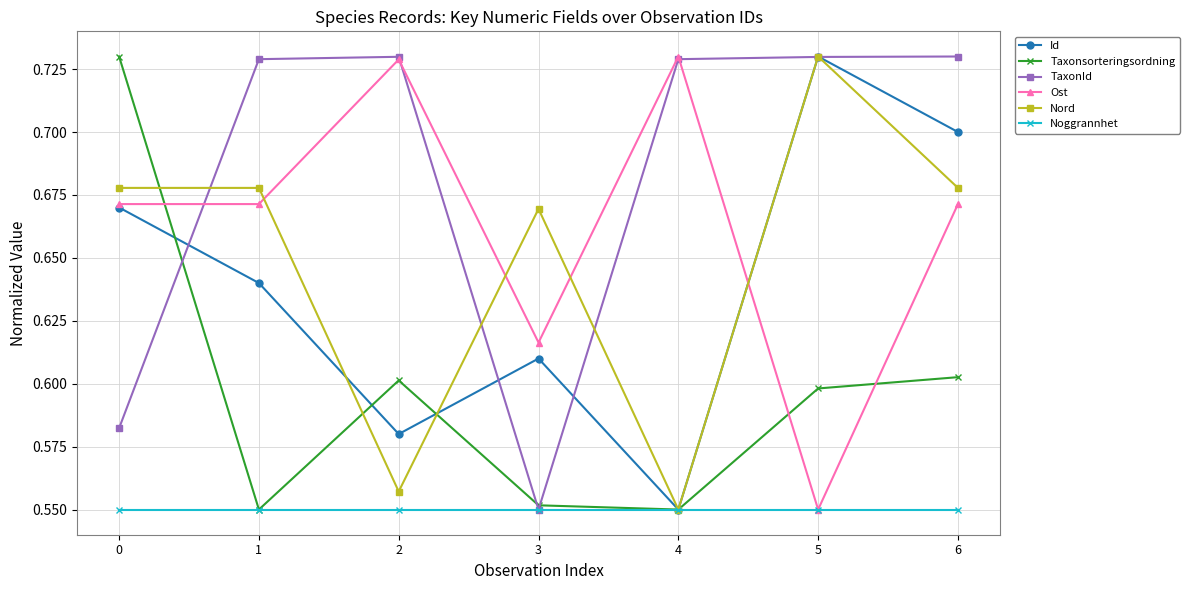

At how many categories does at least one series exceed 0?

7